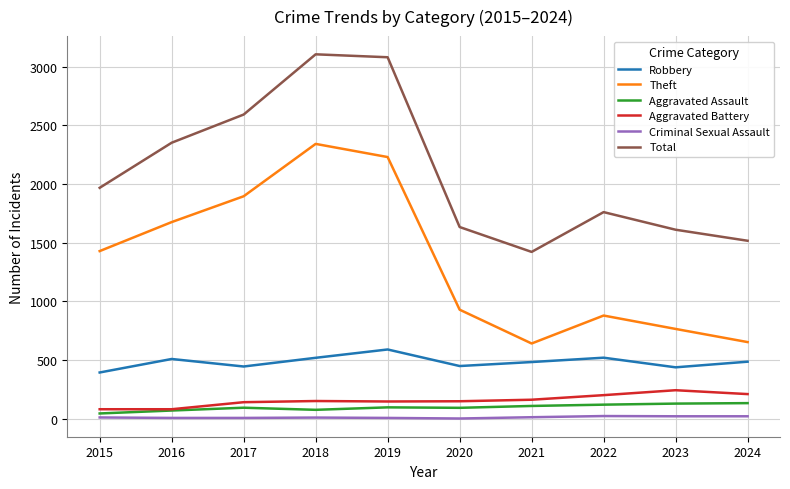

Which series changed the most between 2015 and 2022?

Theft